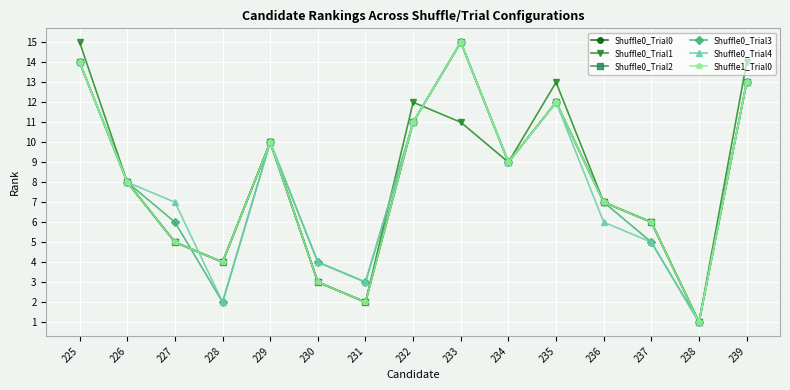

What is the sum of all Shuffle0_Trial3 values?

120